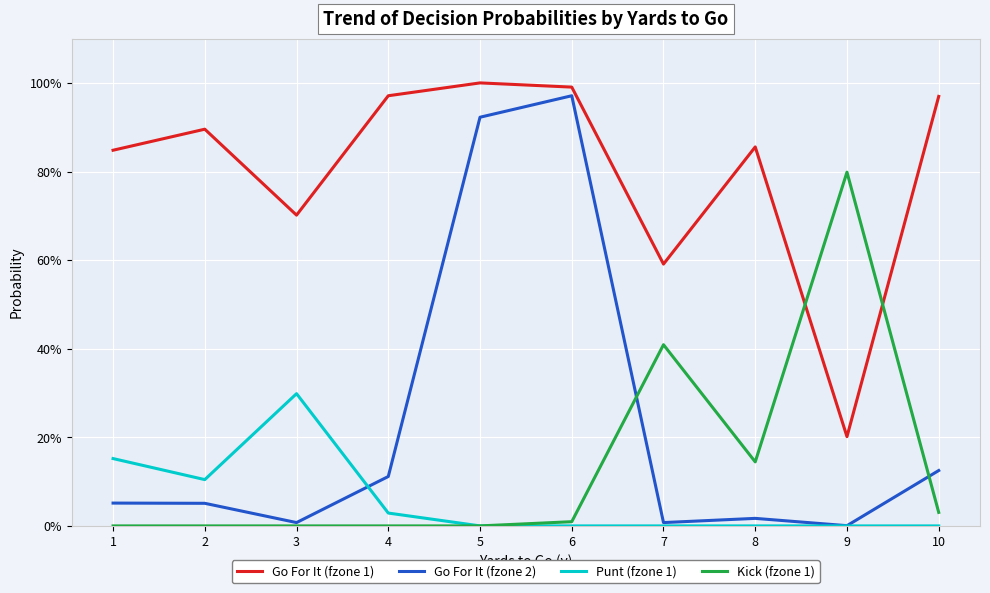

True or false: Go For It (fzone 2) and Go For It (fzone 1) intersect in this chart.

False